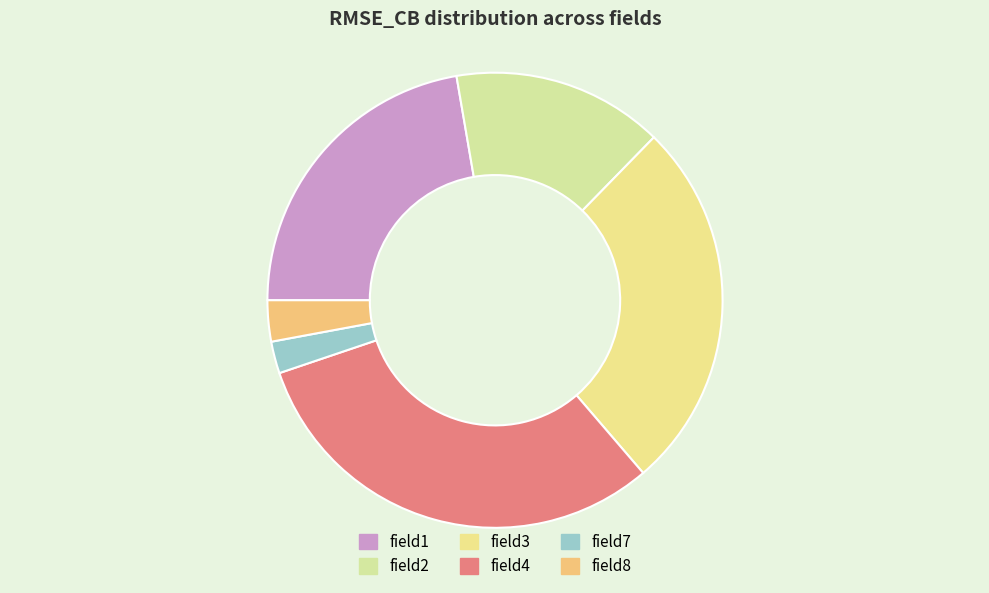

Rank the categories by value from highest to lowest.

field4, field3, field1, field2, field8, field7